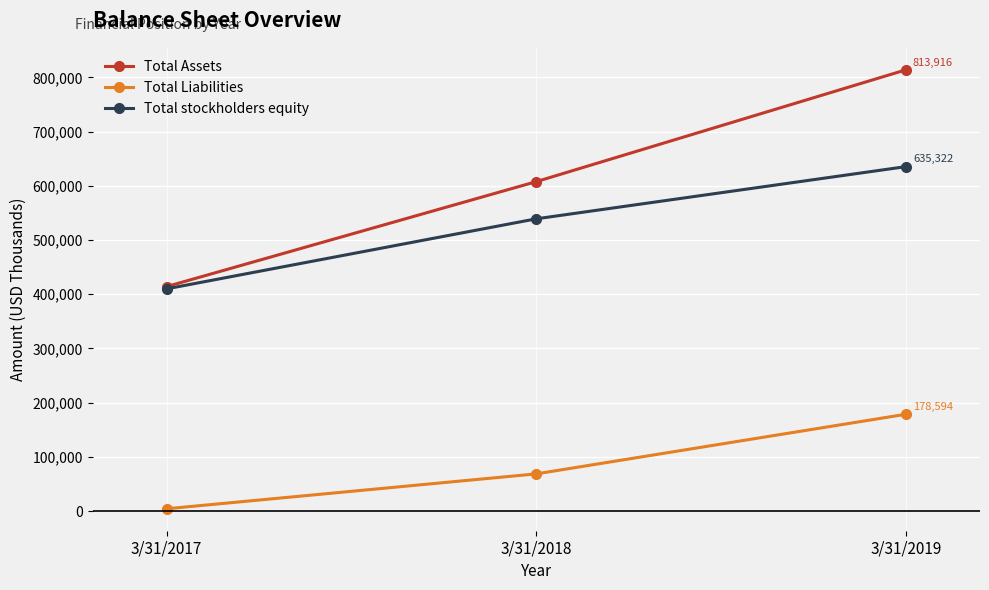

What is the value of the Total Assets point at the 3rd from the left?

813916